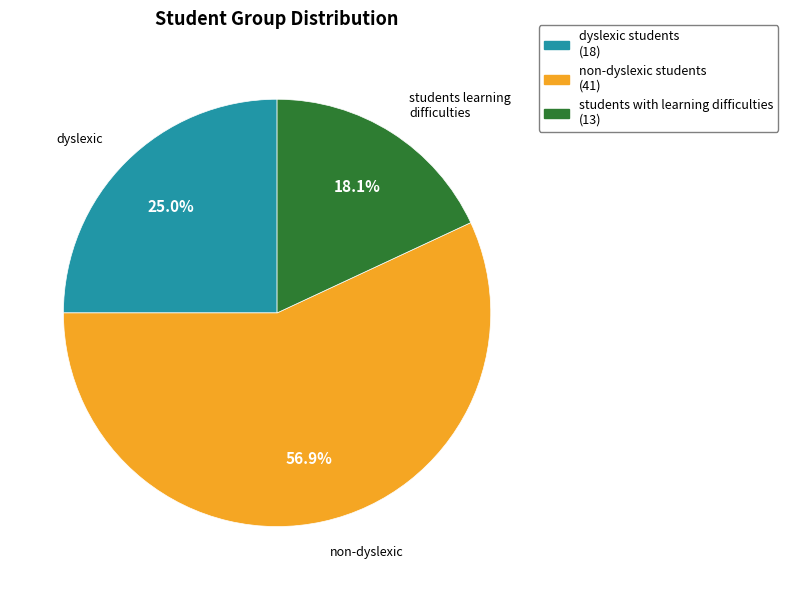

Which category has the smallest portion of the pie?

students with learning difficulties